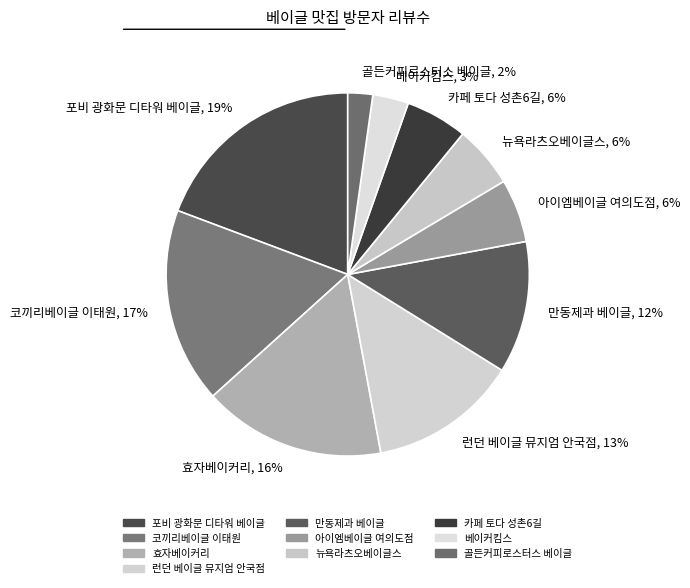

To the nearest percent, what is the difference between the largest and smallest slice percentages?

17%